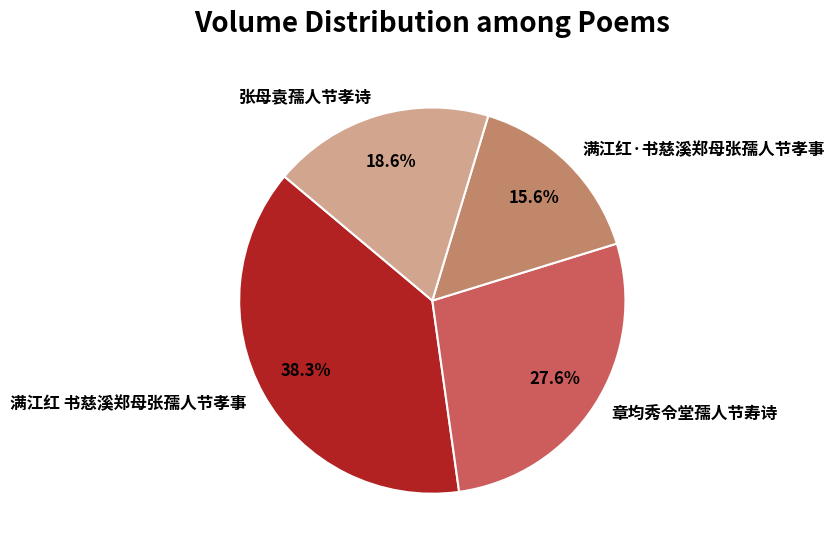

Is 张母袁孺人节孝诗 the majority of the pie?

No